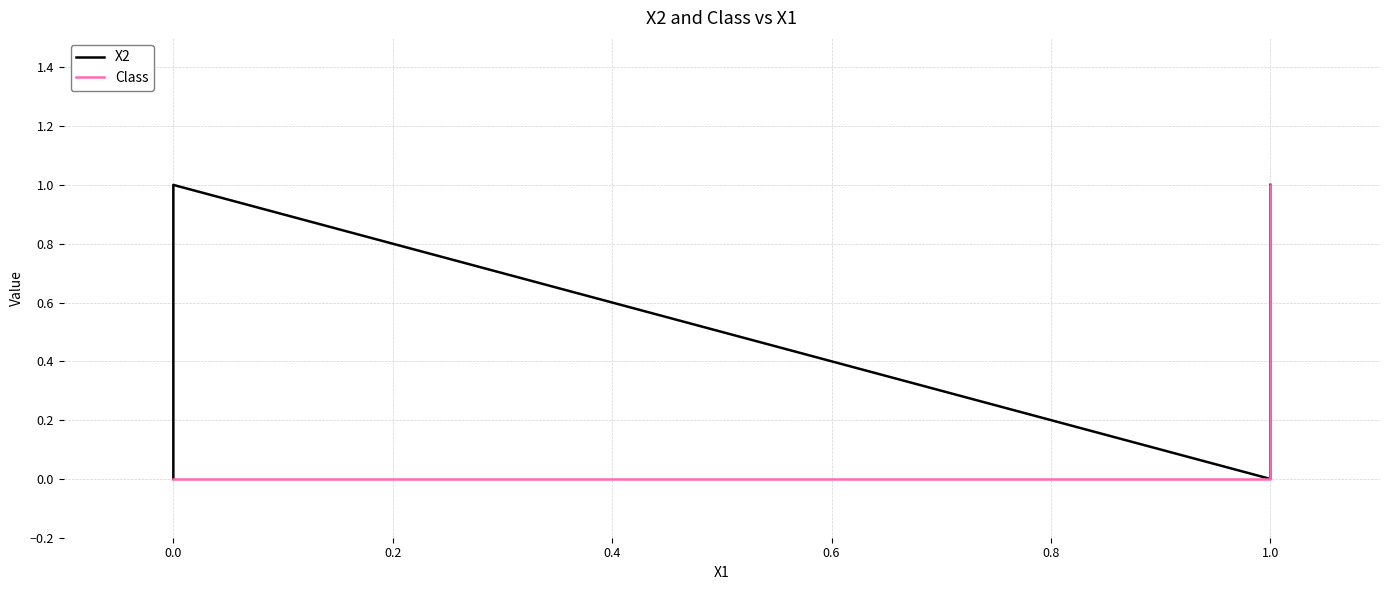

True or false: Class and X2 intersect in this chart.

False